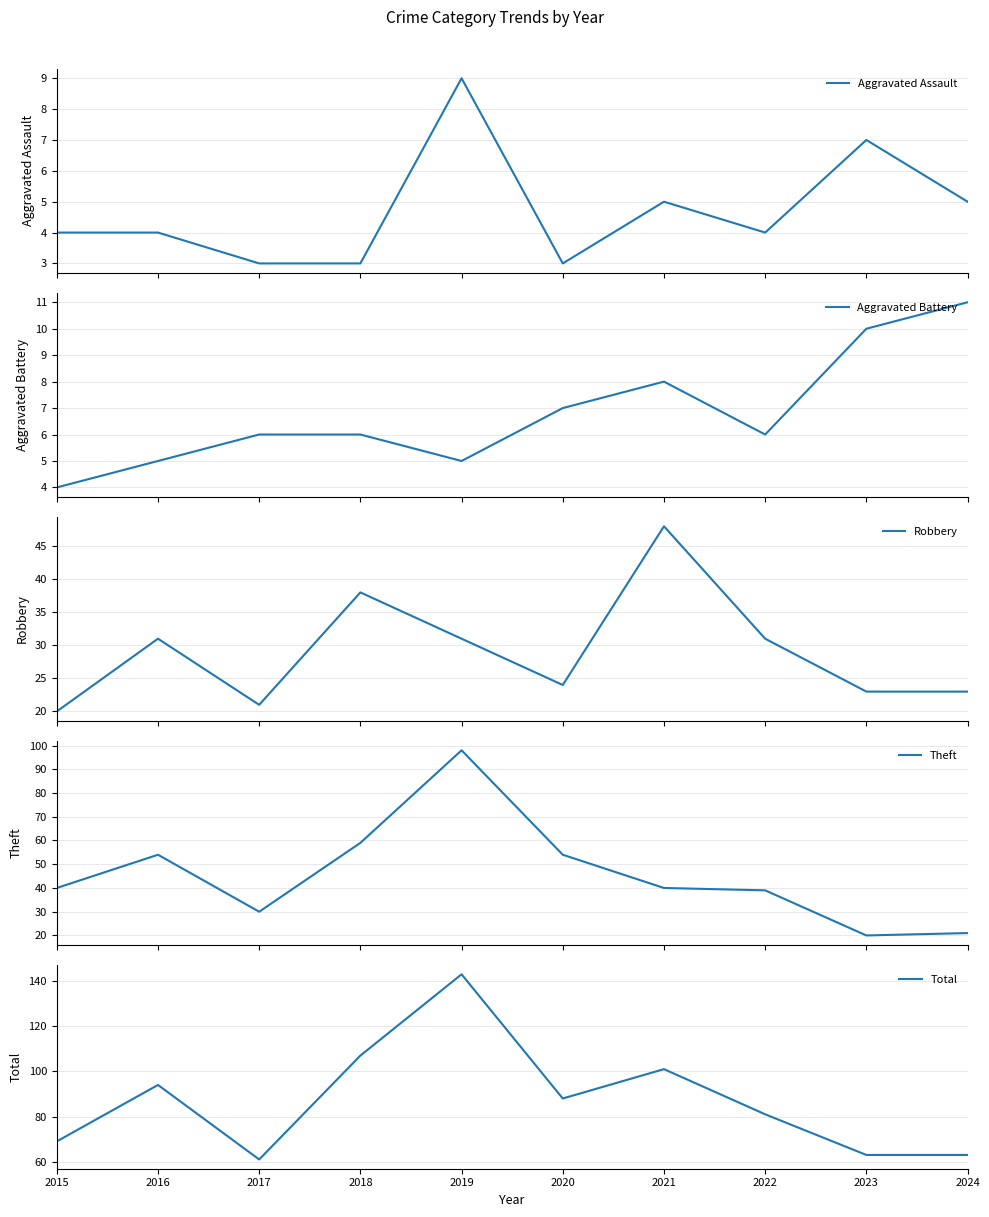

Does the chart display data point markers on the line(s)?

No